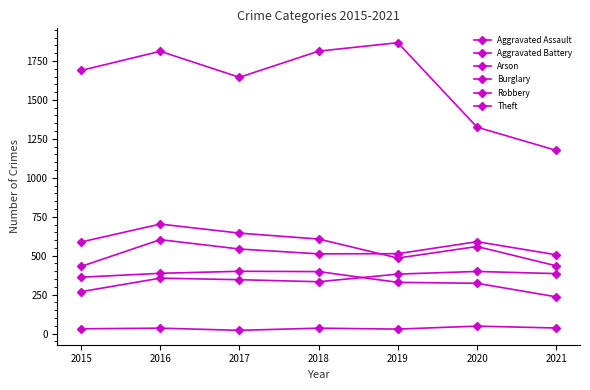

What value does the Burglary series have at 2015, to the nearest 50?

350